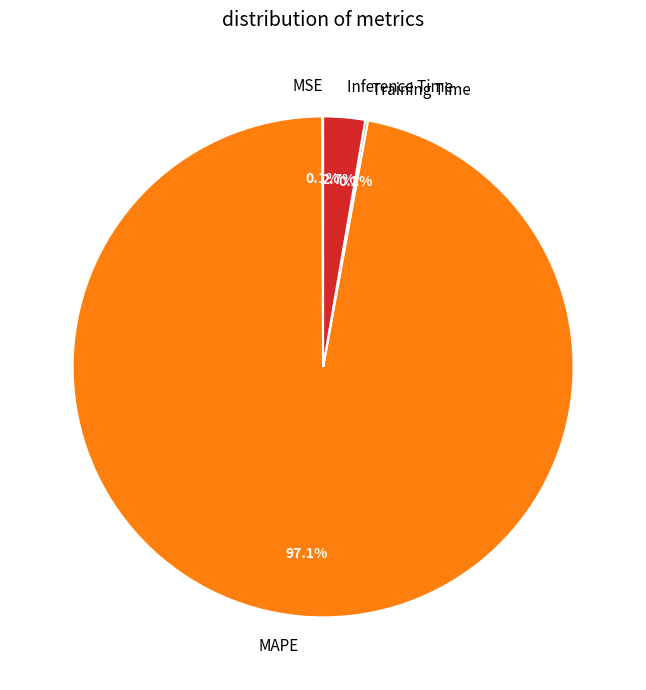

What percentage is NOT represented by Inference Time?

97.3%